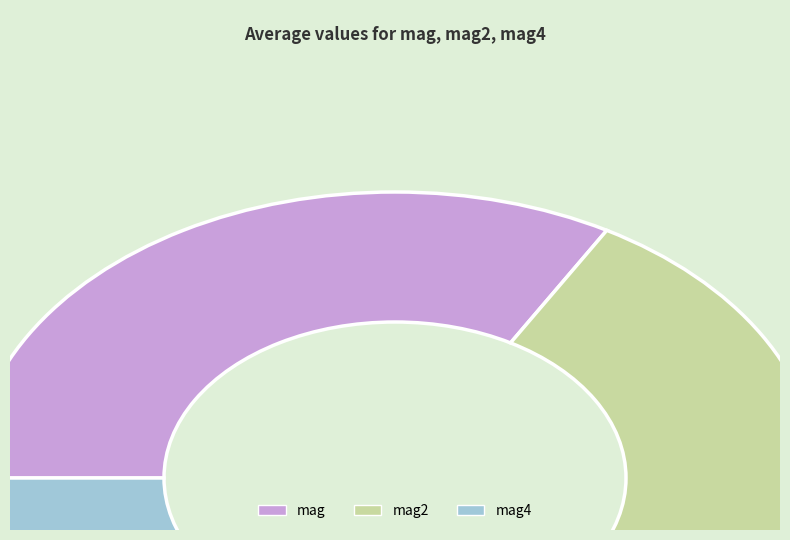

Is the sum of mag4 and mag2 greater than half?

Yes